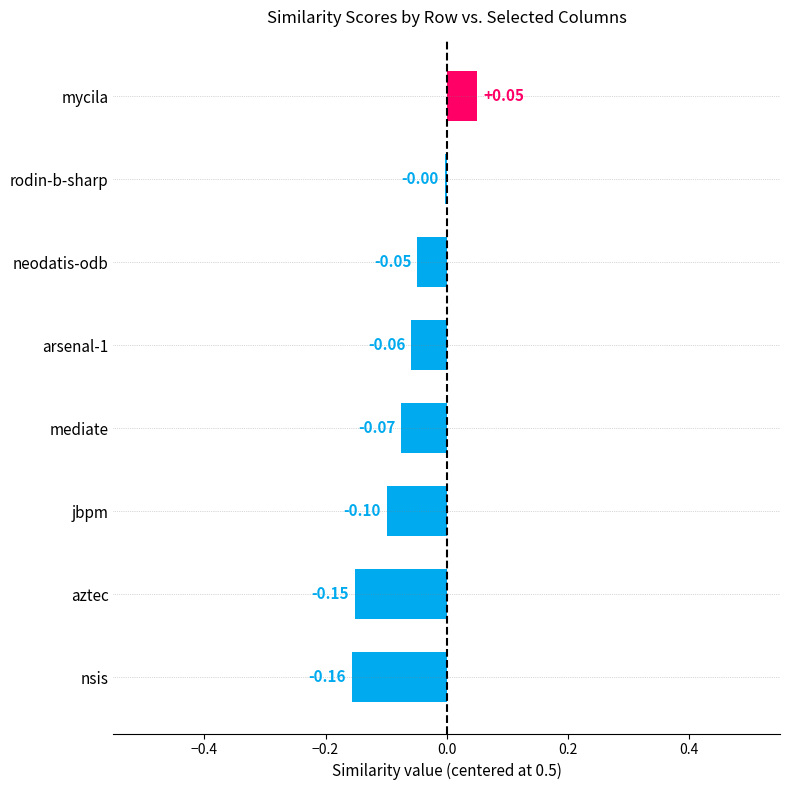

What is the sum of all values?

-0.5